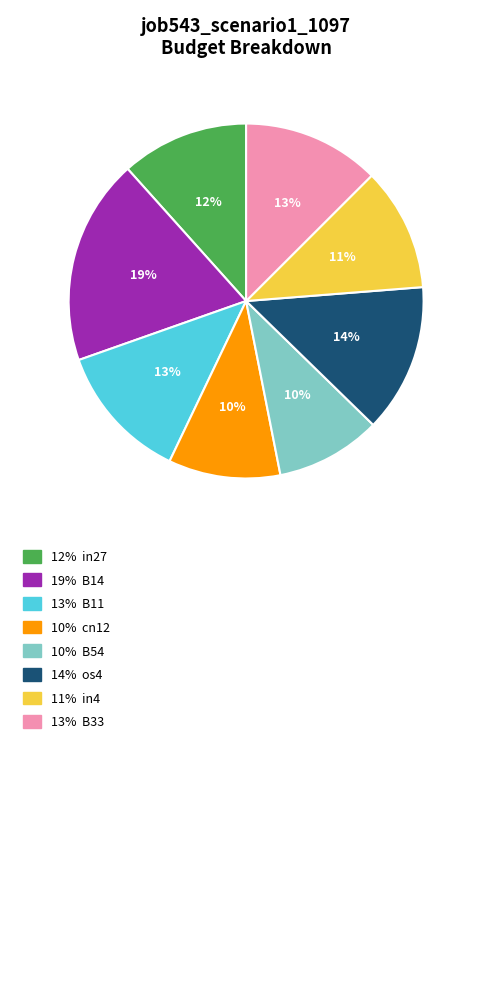

Is there a majority slice in this chart?

No